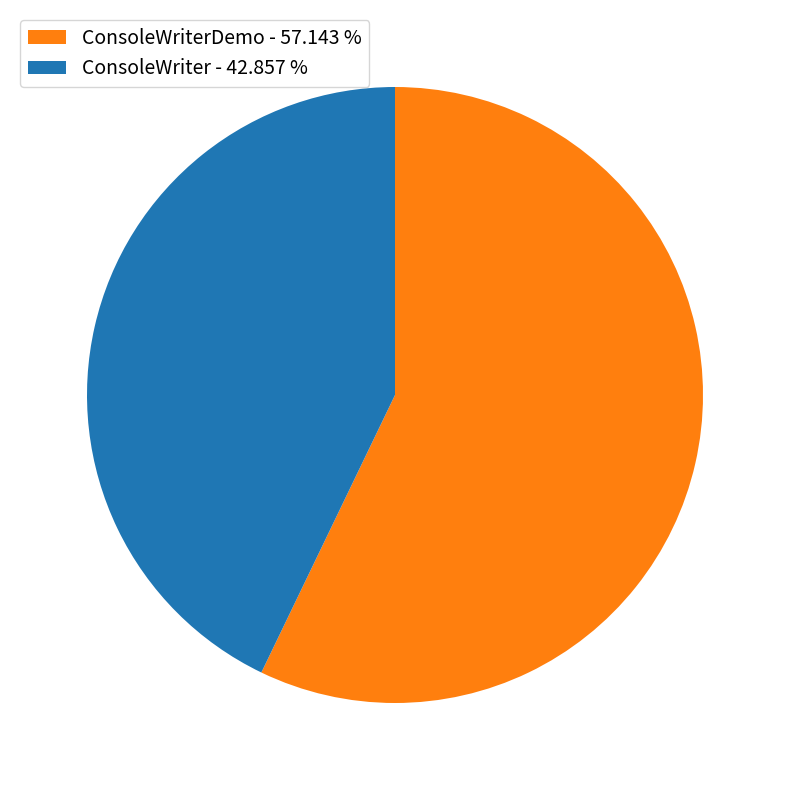

Which slice is the smallest?

ConsoleWriter - 42.857 %